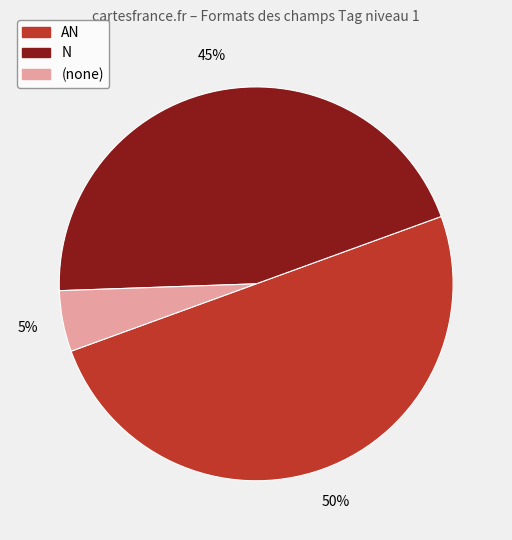

To the nearest percent, what is the difference between the largest and smallest slice percentages?

45%